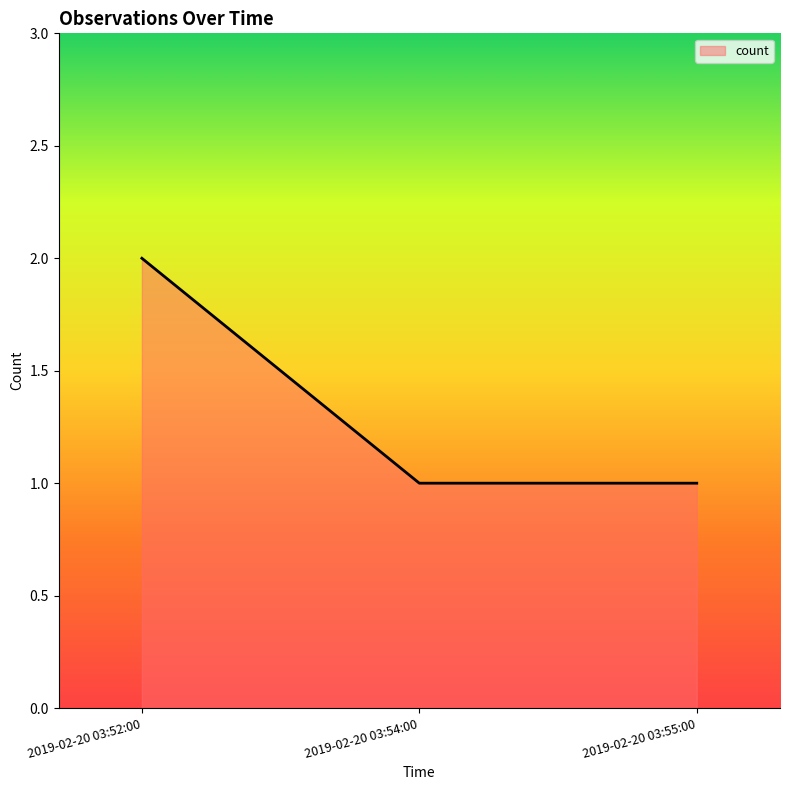

Count the values in the range 1 to 2.

3